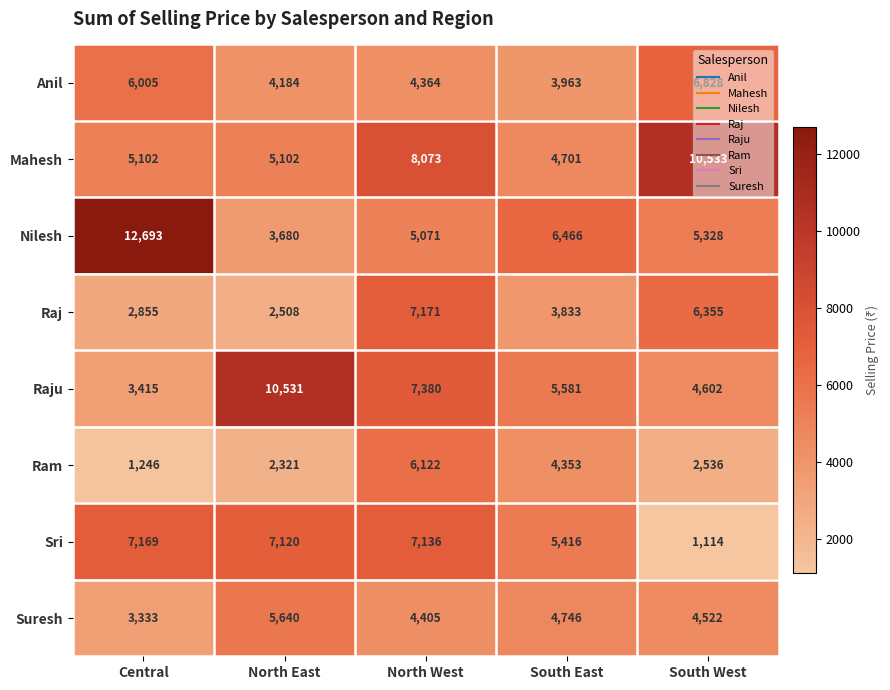

Where is Nilesh nearest to the value 8186?

South East